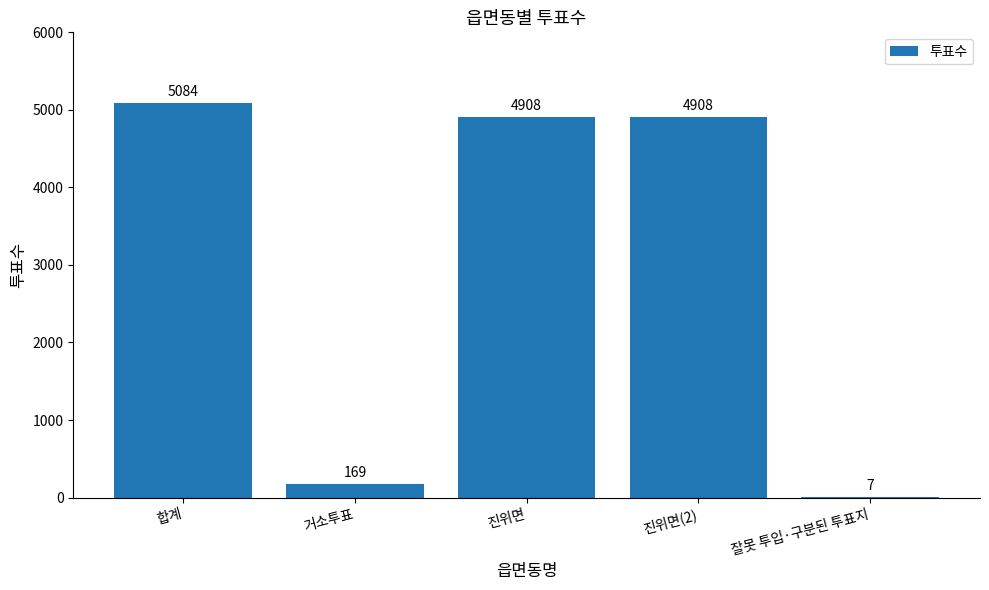

At which label does the data first exceed 4908?

합계